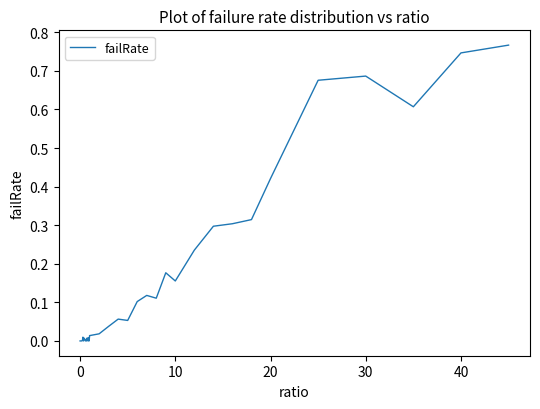

Does the chart have visible grid lines?

No